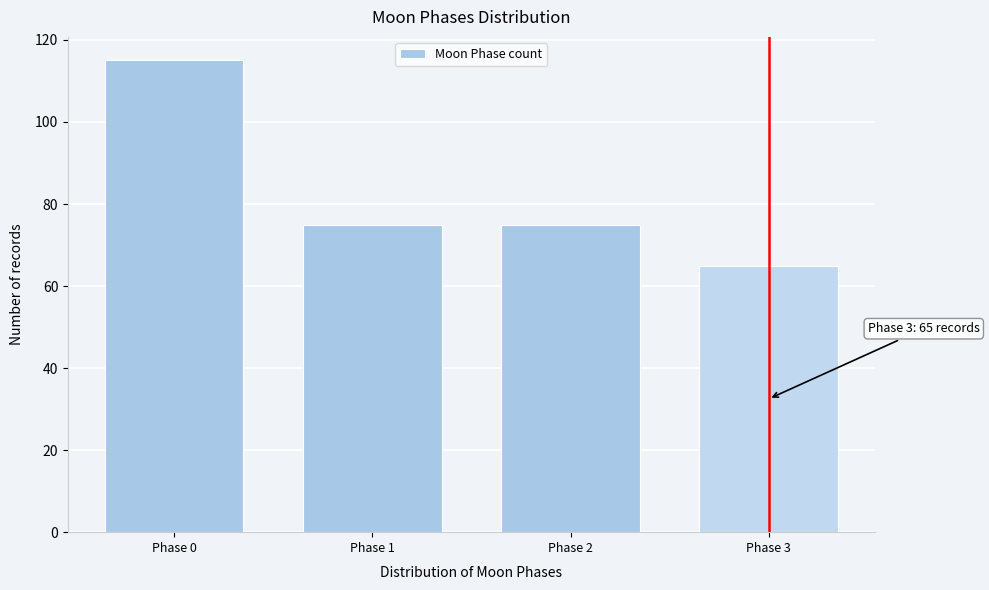

Reading right to left, list all the values displayed in this chart.

65	75	75	115